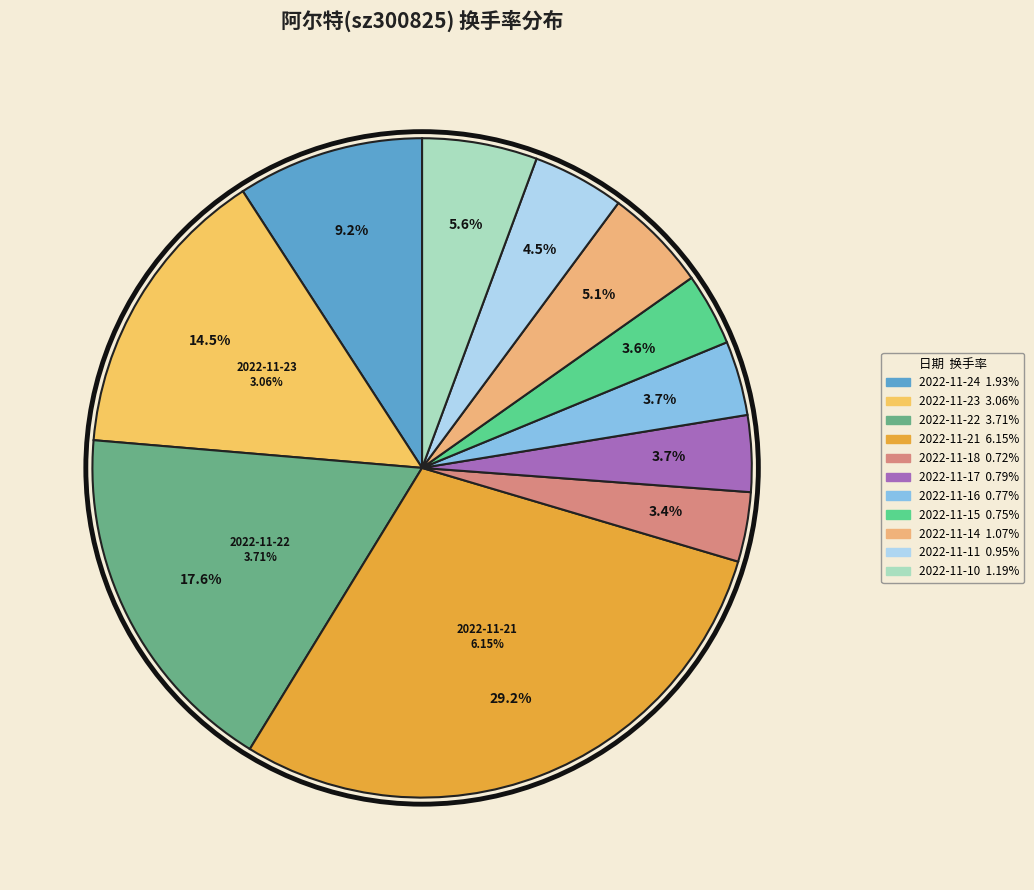

Which slice is the largest?

2022-11-21